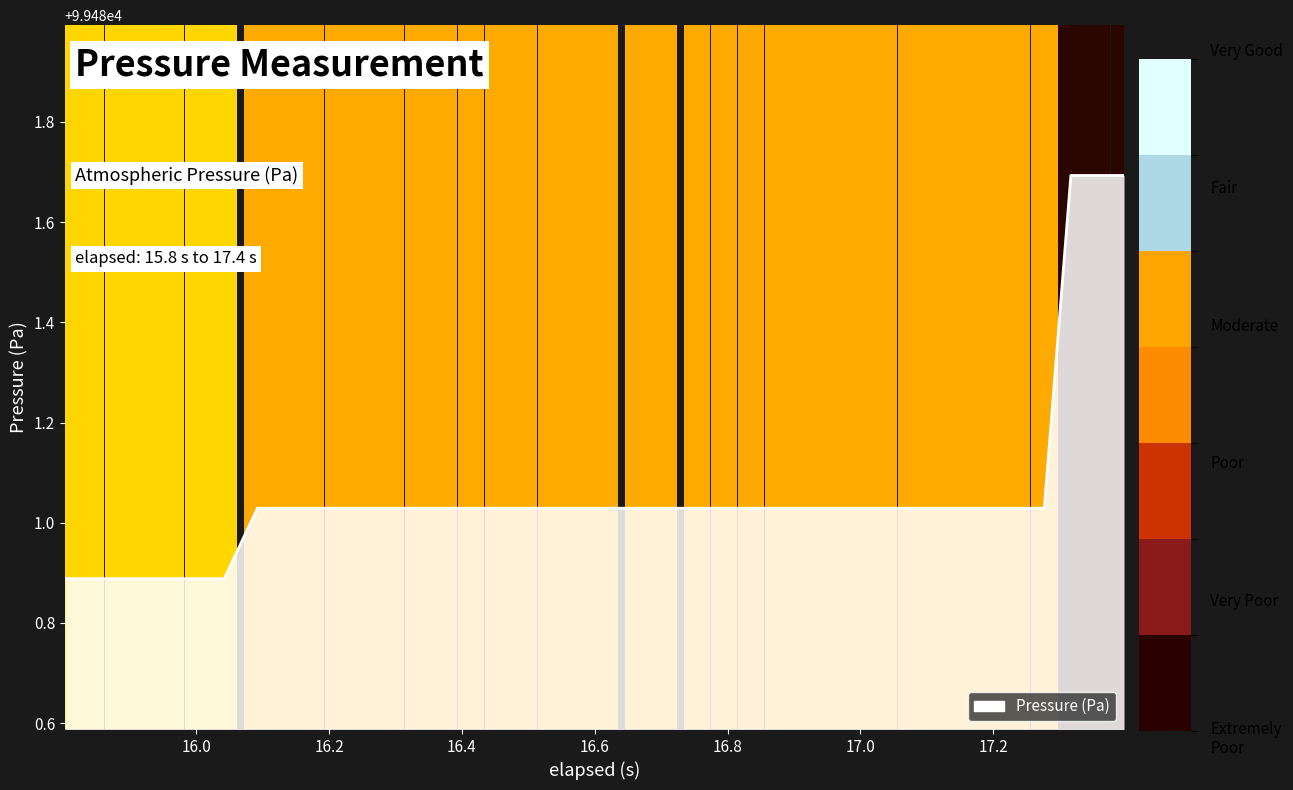

What is the minimum value shown in the chart?

99480.9